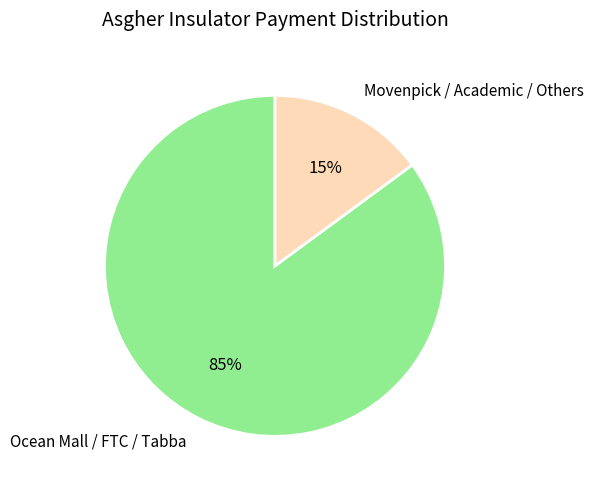

How many slices are in this pie chart?

2